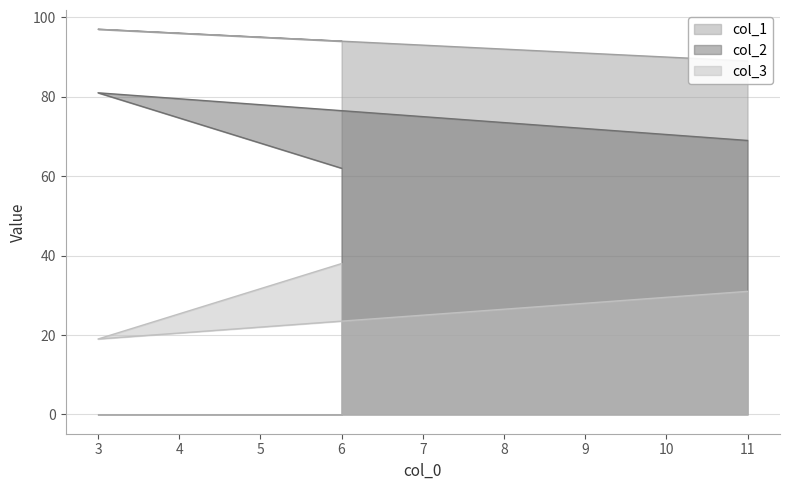

What is the highest value of the col_2 series?

81